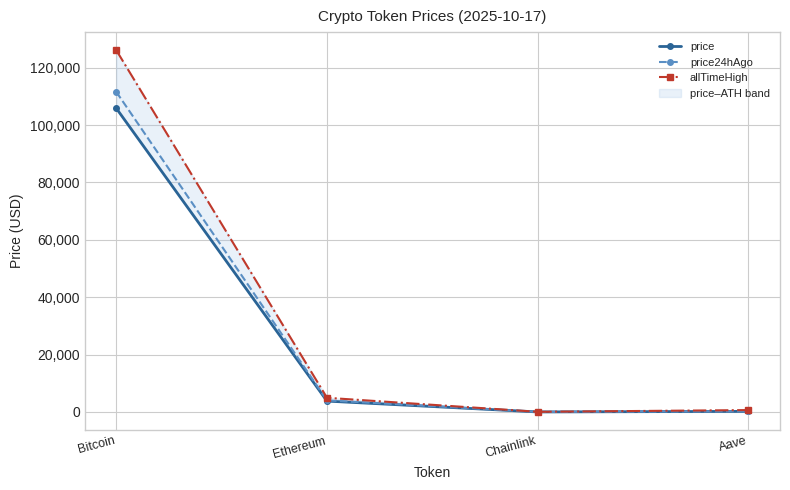

The price24hAgo series shows 243.9 at Aave. True or false?

True